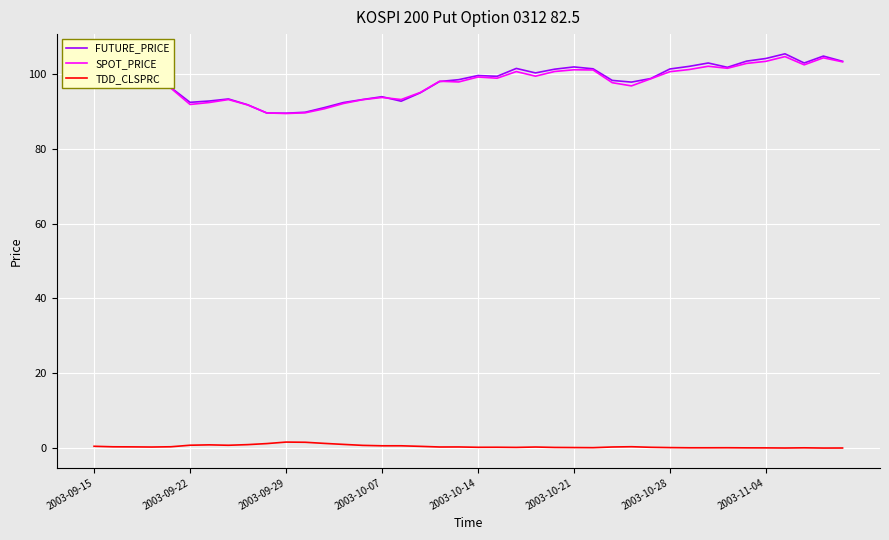

True or false: SPOT_PRICE and TDD_CLSPRC intersect in this chart.

False